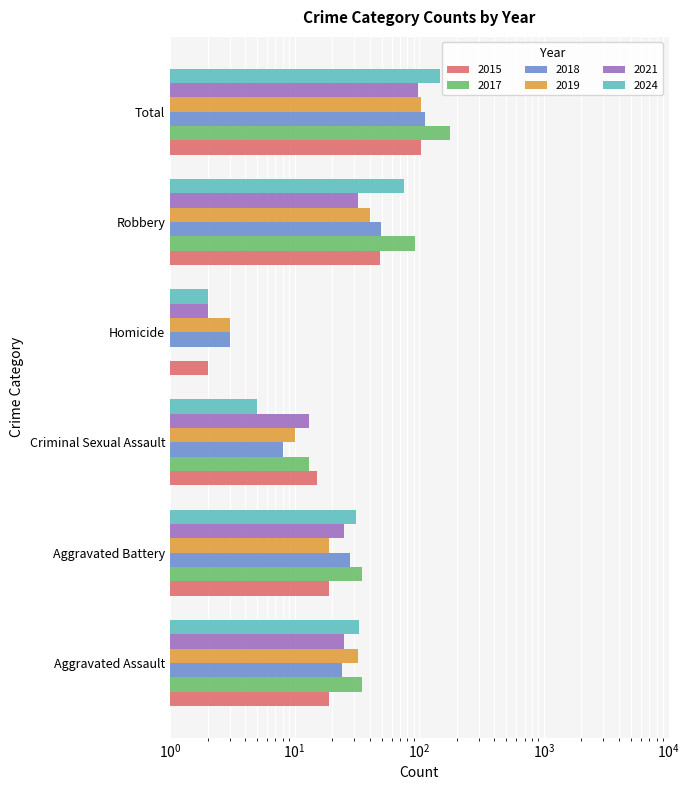

What are all the series names shown in the legend?

2015, 2017, 2018, 2019, 2021, 2024